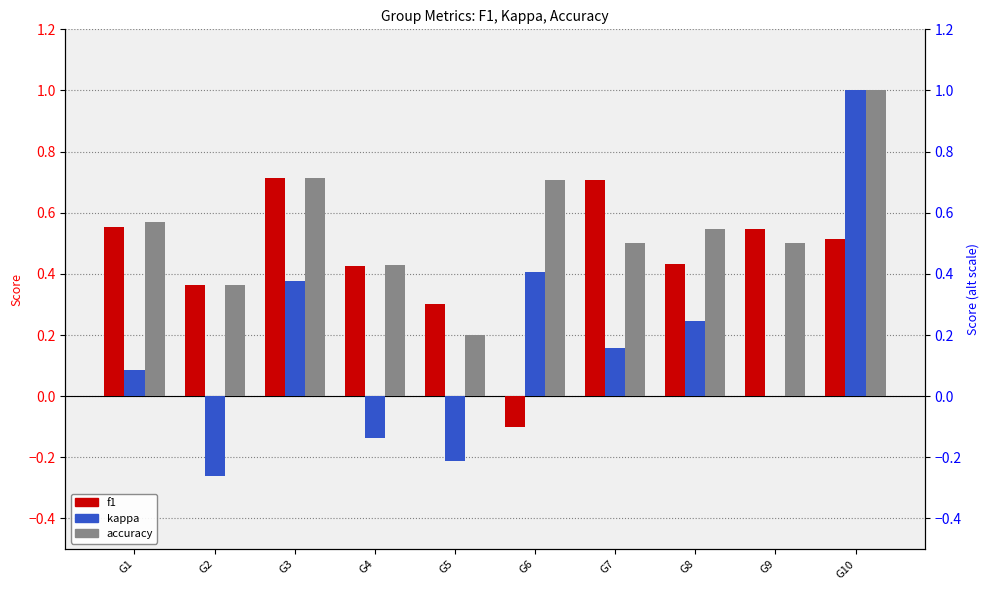

What is the value of the kappa bar at the 4th from the left?

-0.1